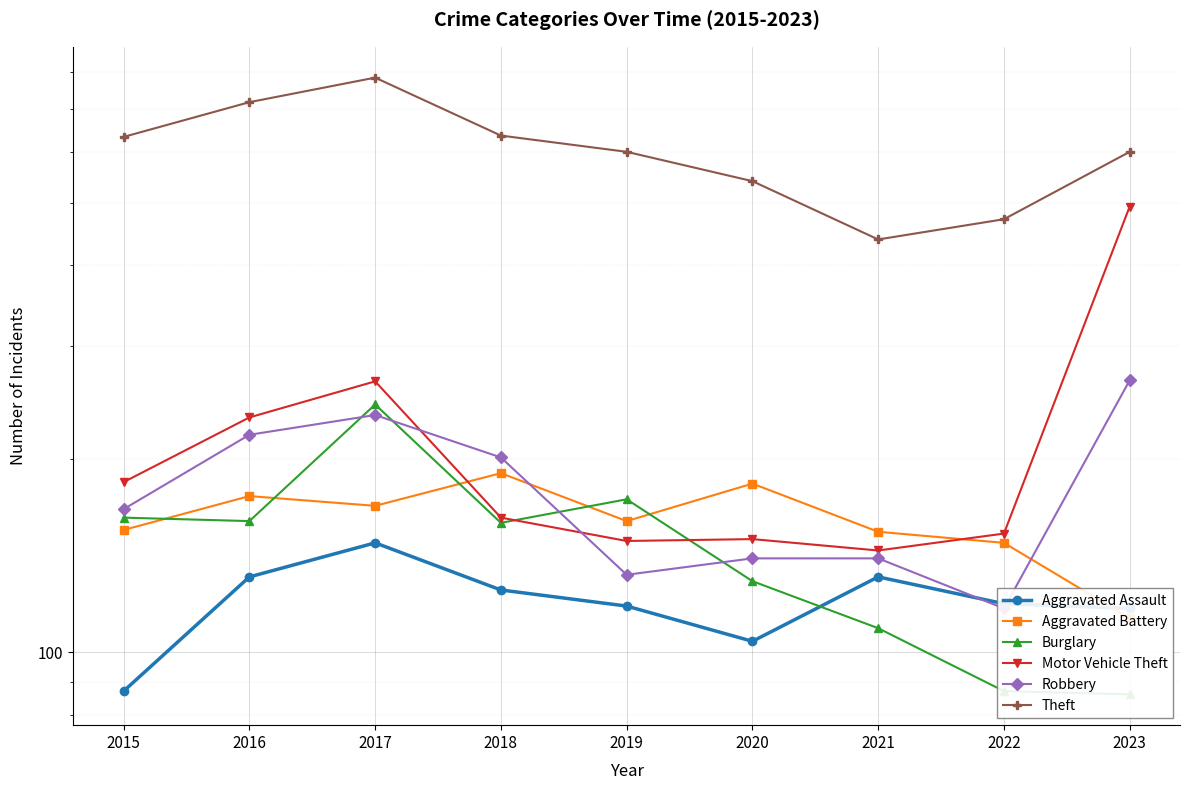

Which series changed the most between 2018 and 2021?

Theft